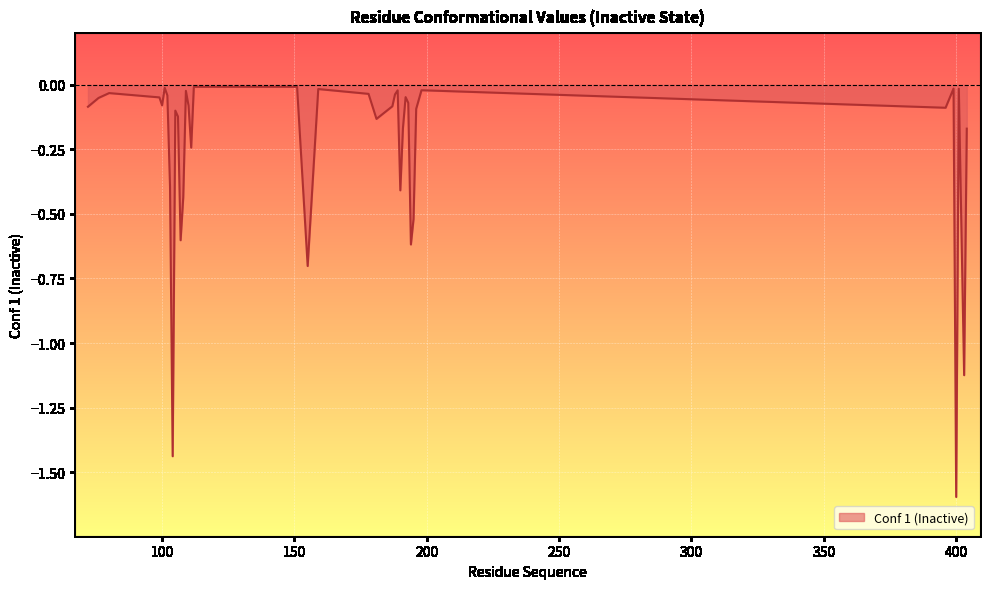

How many points are higher than both their immediate neighbors (excluding endpoints)?

11